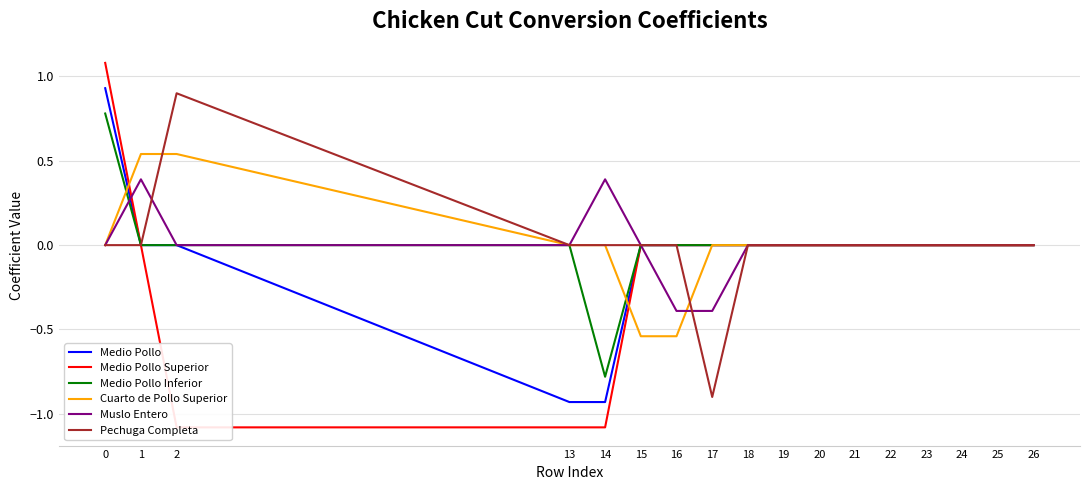

Reading left to right, list all the values displayed in this chart.

Medio Pollo: 0.9	0.0	0.0	-0.9	-0.9	0.0	0.0	0.0	0.0	0.0	0.0	0.0	0.0	0.0	0.0	0.0	0.0
Medio Pollo Superior: 1.1	0.0	-1.1	-1.1	-1.1	0.0	0.0	0.0	0.0	0.0	0.0	0.0	0.0	0.0	0.0	0.0	0.0
Medio Pollo Inferior: 0.8	0.0	0.0	0.0	-0.8	0.0	0.0	0.0	0.0	0.0	0.0	0.0	0.0	0.0	0.0	0.0	0.0
Cuarto de Pollo Superior: 0.0	0.5	0.5	0.0	0.0	-0.5	-0.5	0.0	0.0	0.0	0.0	0.0	0.0	0.0	0.0	0.0	0.0
Muslo Entero: 0.0	0.4	0.0	0.0	0.4	0.0	-0.4	-0.4	0.0	0.0	0.0	0.0	0.0	0.0	0.0	0.0	0.0
Pechuga Completa: 0.0	0.0	0.9	0.0	0.0	0.0	0.0	-0.9	0.0	0.0	0.0	0.0	0.0	0.0	0.0	0.0	0.0